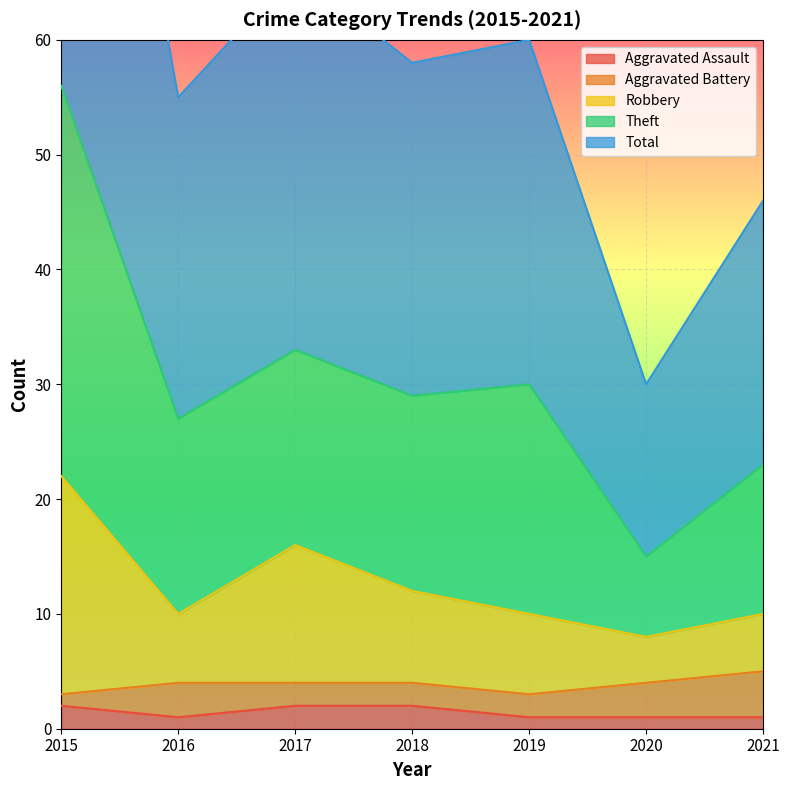

True or false: Aggravated Assault has a value of 1 at 2021.

True